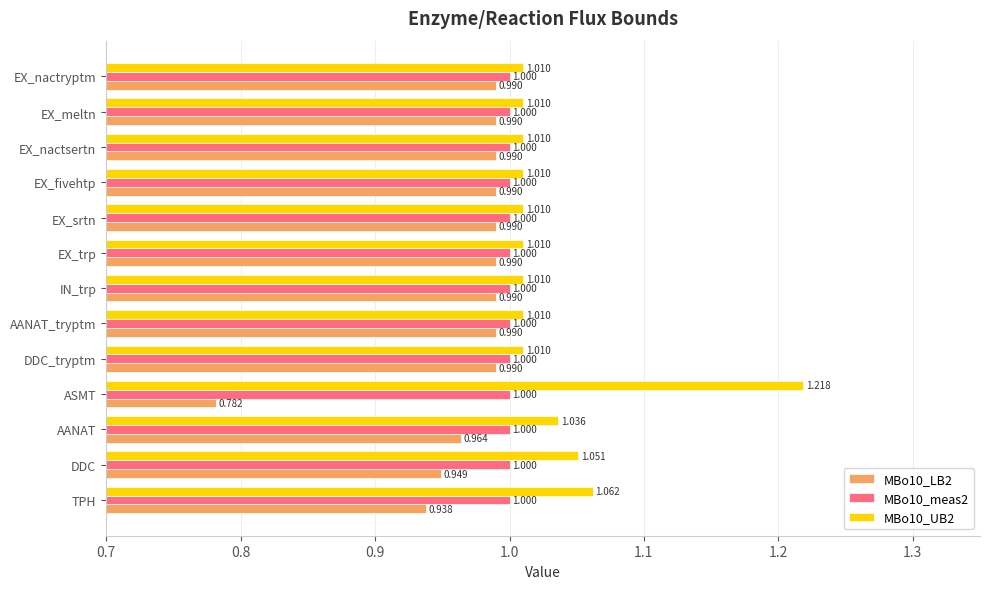

Where is MBo10_LB2 nearest to the value 0?

ASMT